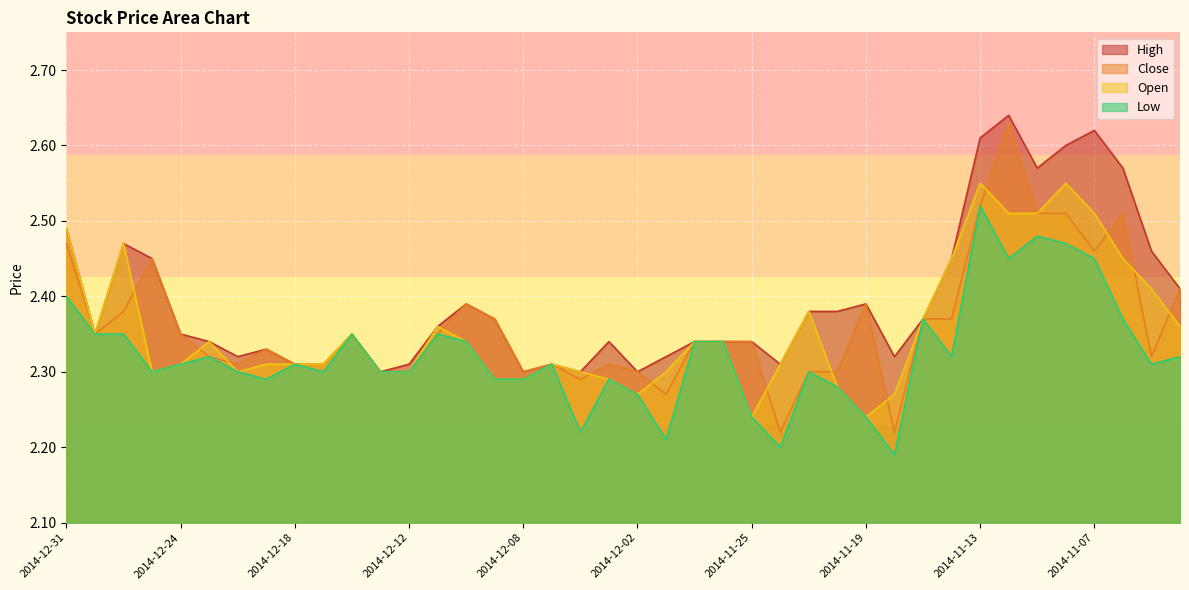

What is the difference between the maximum and minimum values in the Open series?

0.3